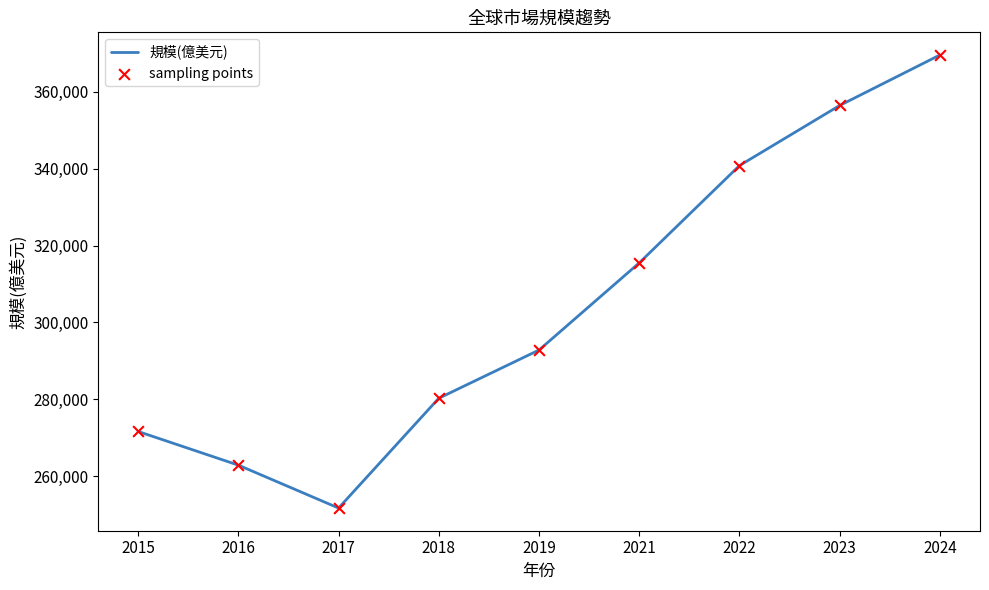

Approximately how many times larger is the value at 2018 compared to 2022?

0.8